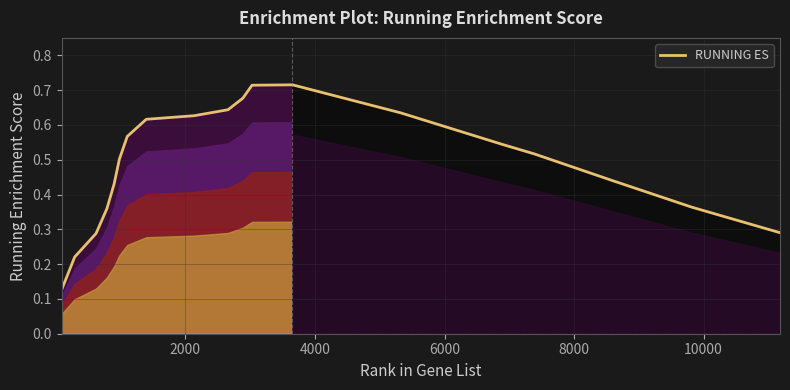

How many lines are shown in the chart?

1